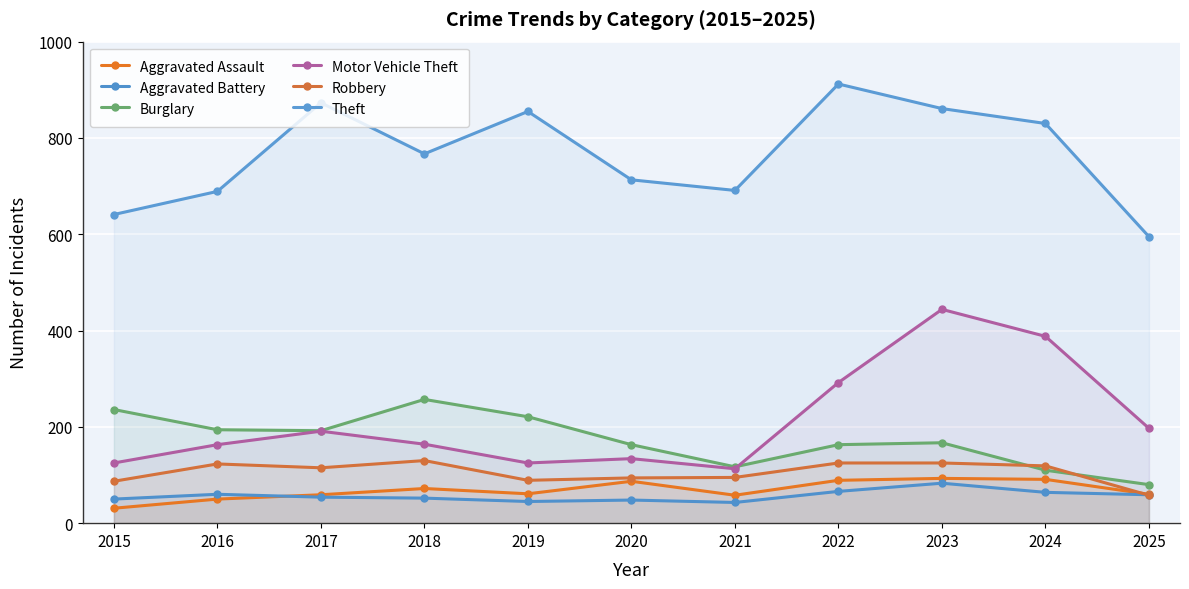

Is it true that Aggravated Battery equals 95 at 2024?

False